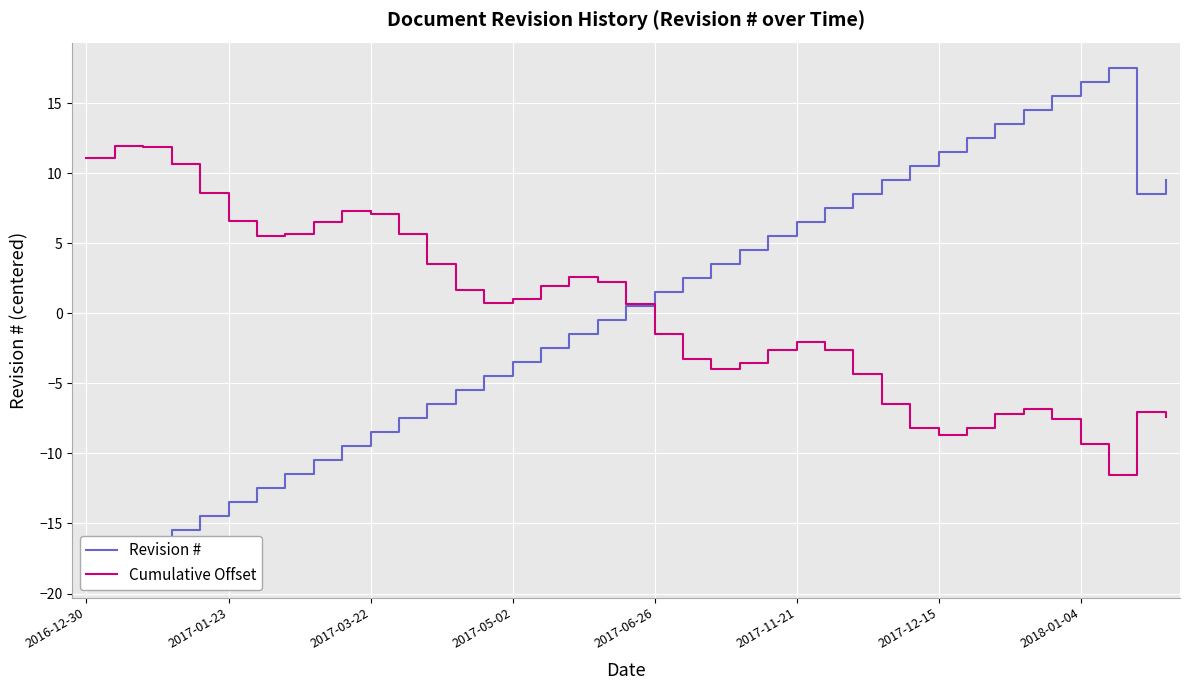

What is the maximum value for Cumulative Offset?

11.9